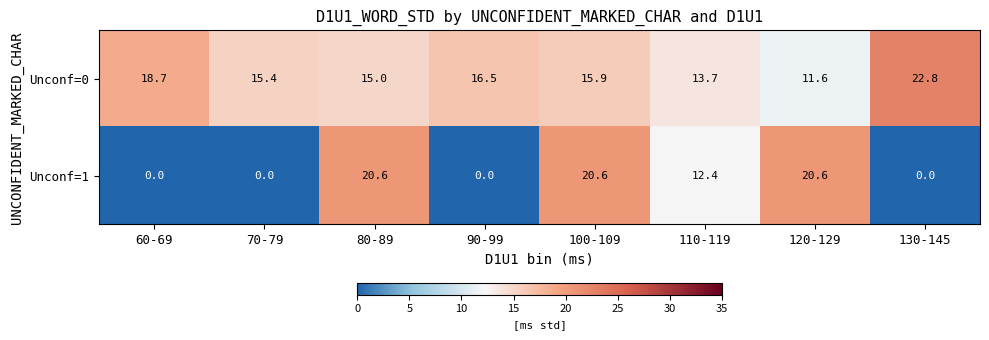

Is it true that Unconf=1 equals -10.3 at 90-99?

False